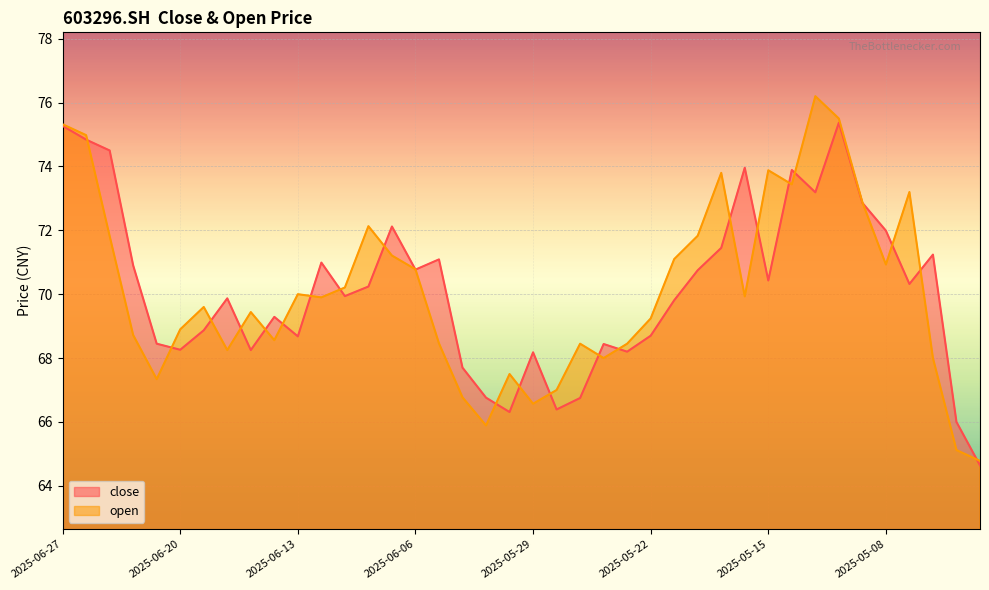

What is the value of the open point at the 17th from the left?

68.5